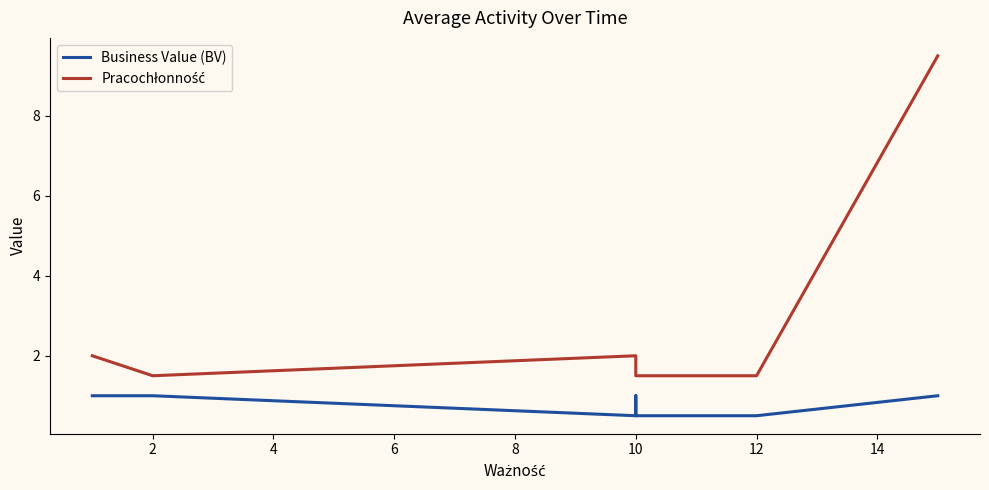

What is the sum of all Business Value (BV) values?

6.0